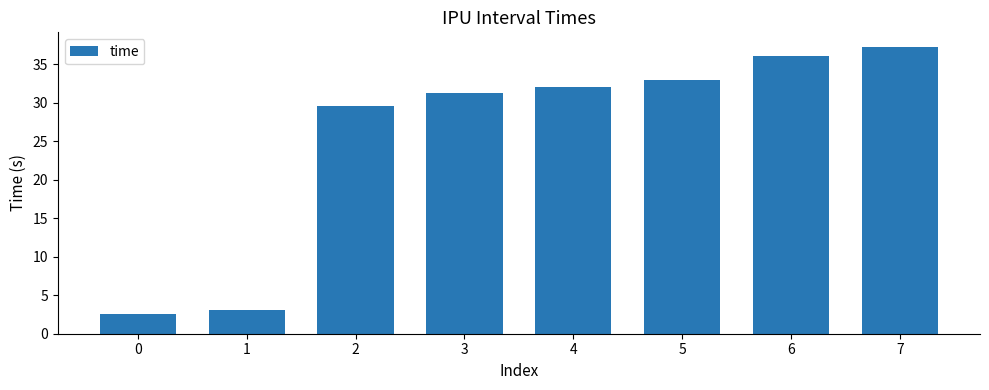

Rank the categories by value from highest to lowest.

7, 6, 5, 4, 3, 2, 1, 0